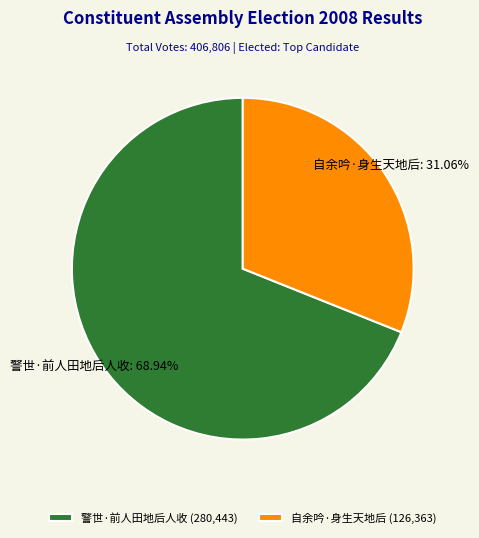

What is the ratio of the value at 警世·前人田地后人收 to the value at 自余吟·身生天地后?

2.2